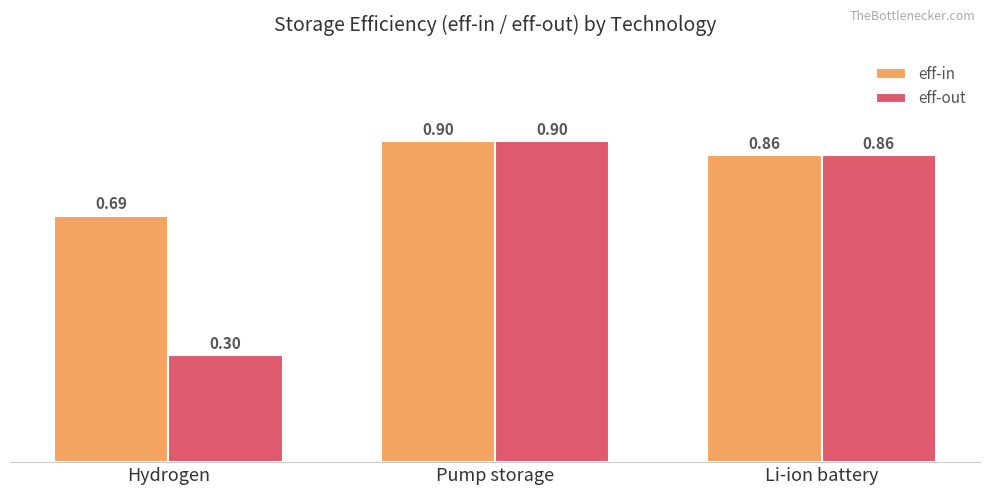

Which series has the largest range (max minus min)?

eff-out